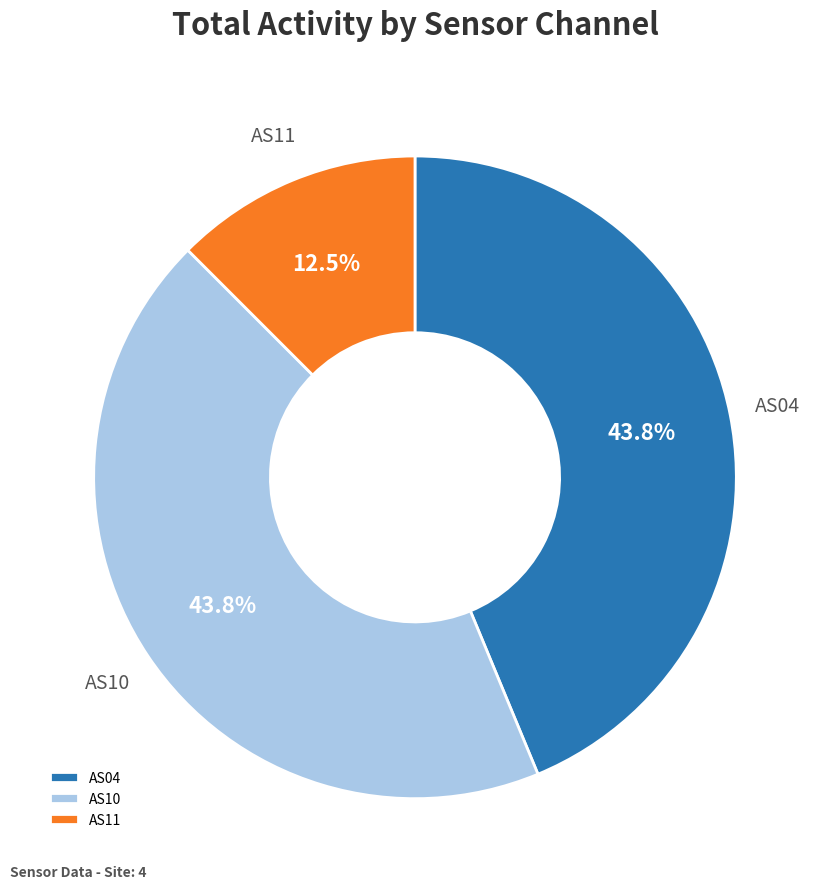

Is the sum of AS04 and AS11 greater than half?

Yes